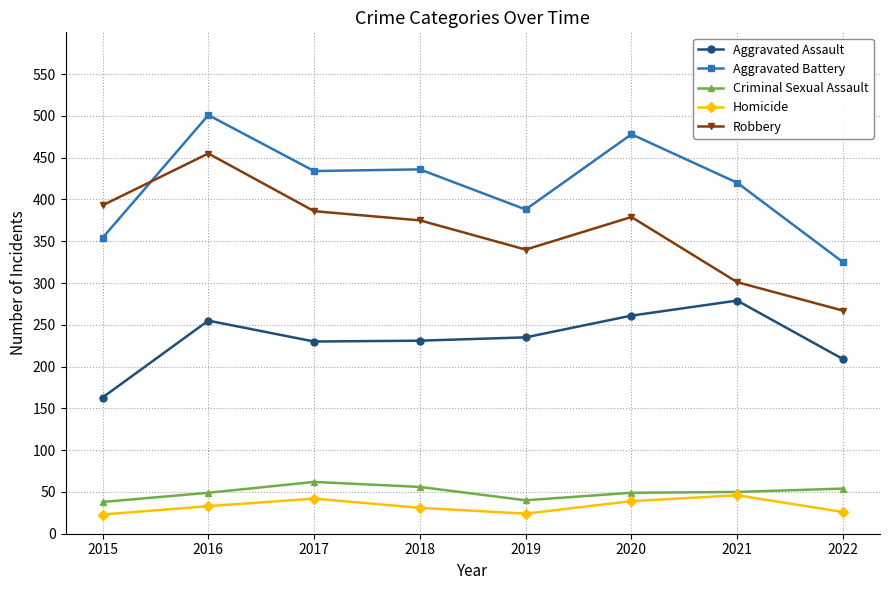

What is the sum of the Robbery values at 2017 and 2016?

841